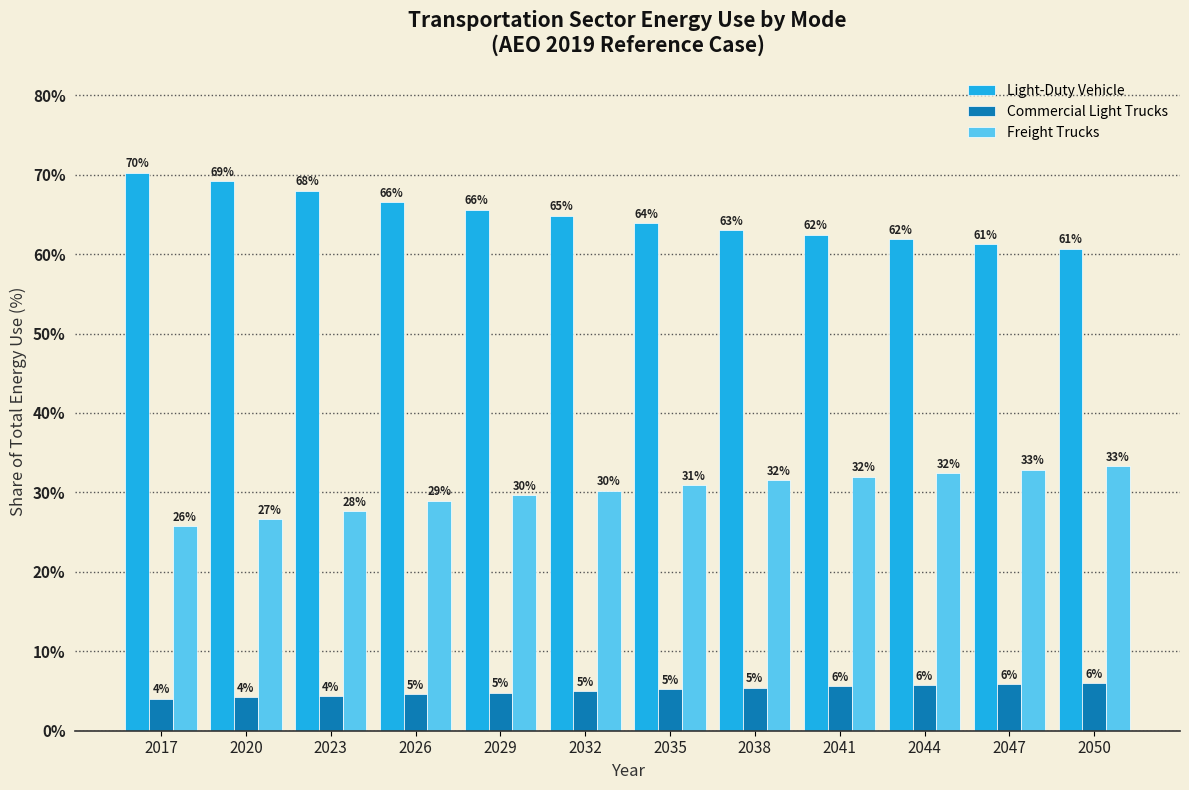

At which label is Commercial Light Trucks closest to 5?

2032